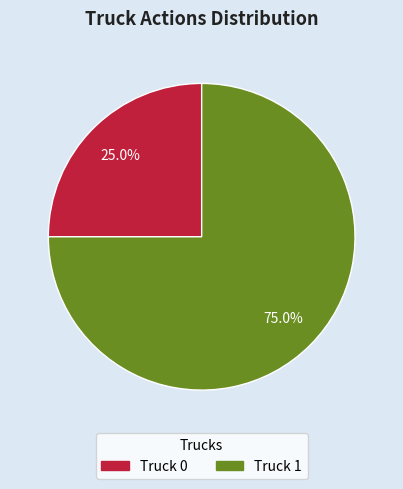

What is the total percentage of Truck 0 and Truck 1?

100.0%